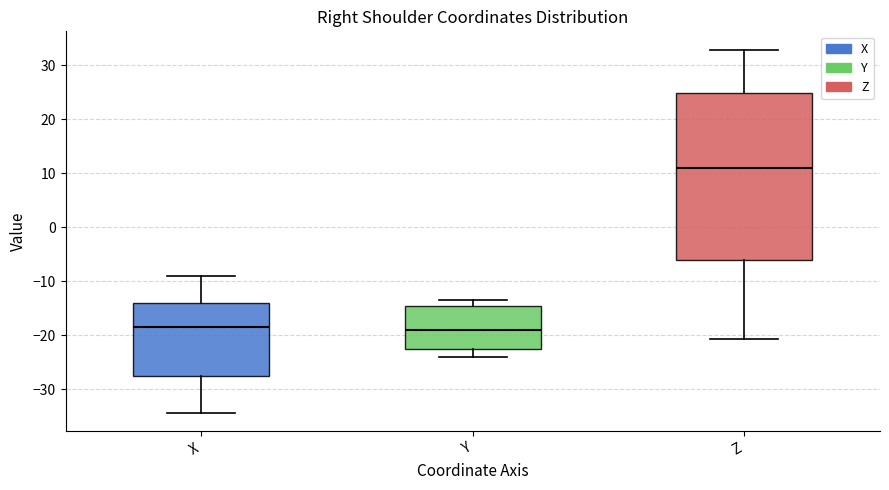

Which box is the tallest, from its lower edge to its upper edge?

Z